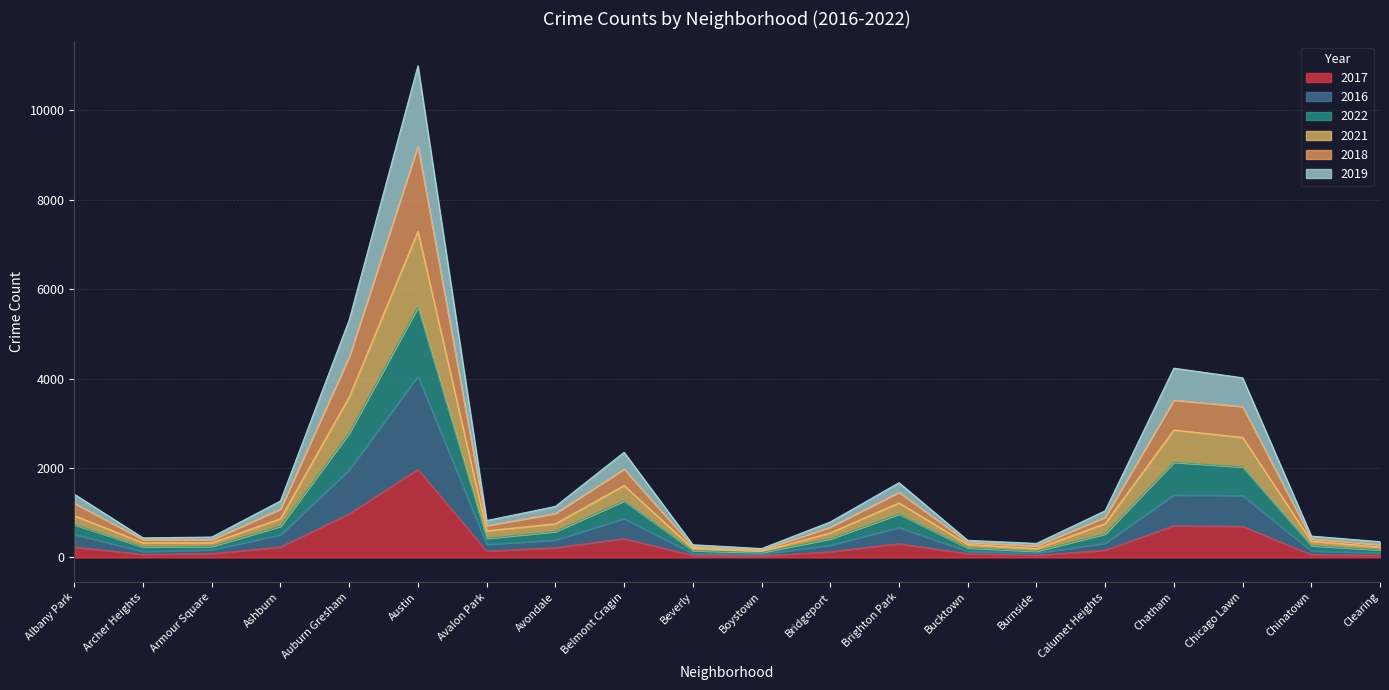

At which label does 2016 reach its minimum?

Boystown